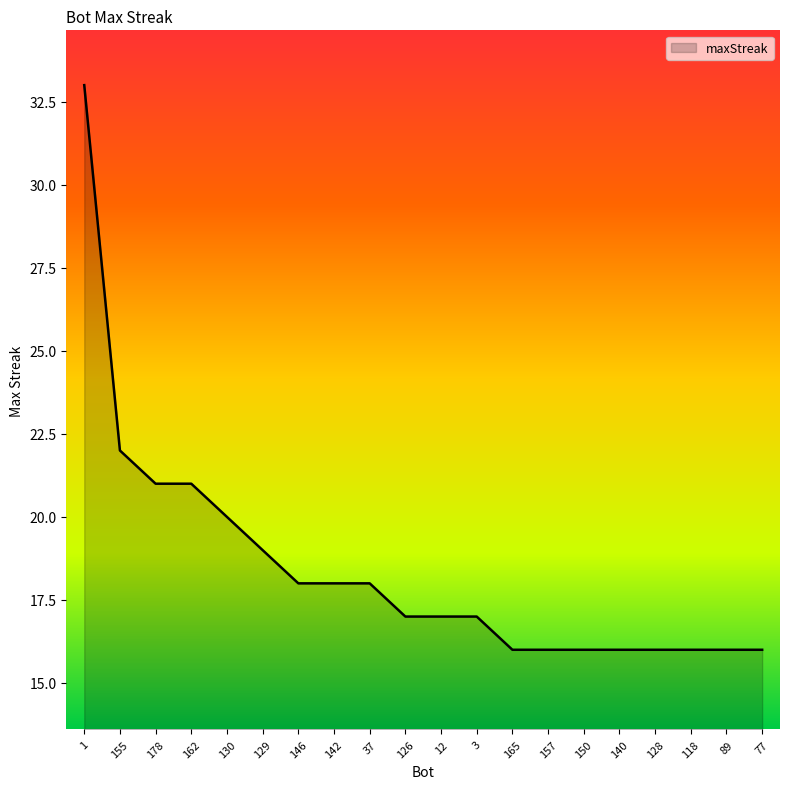

What value does the data have at 1?

33